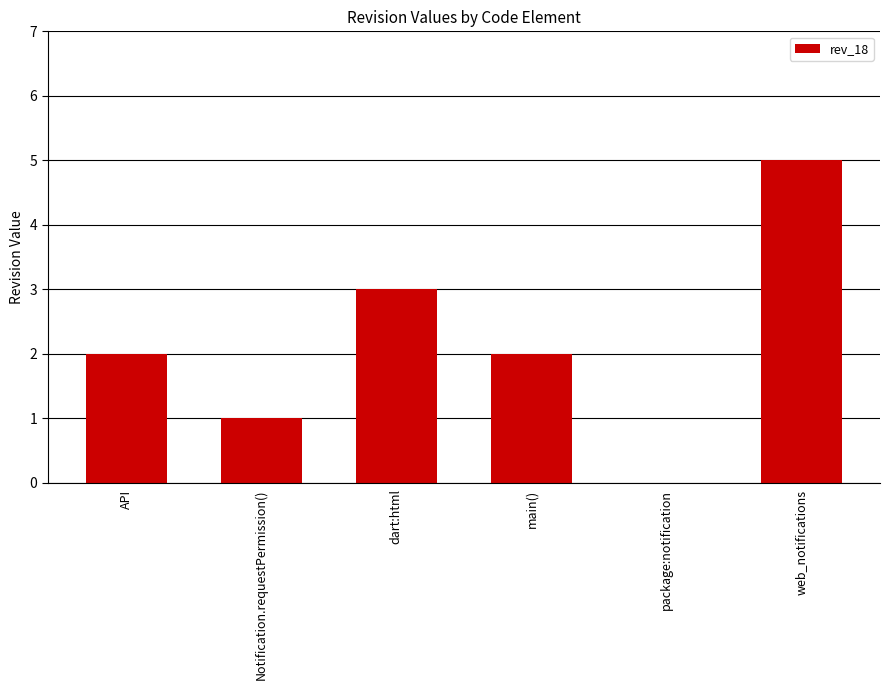

Is it true that the value at API is 2?

True